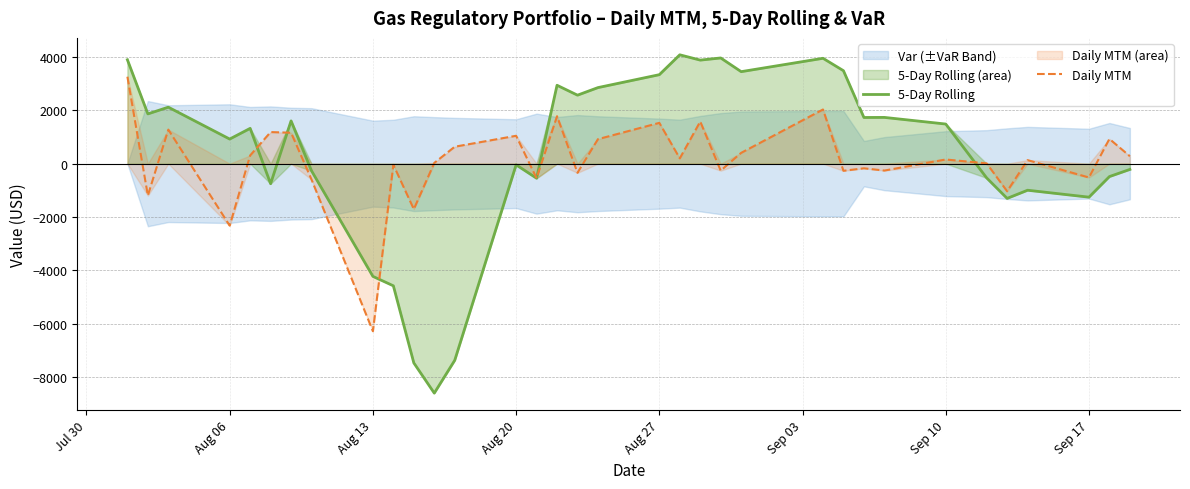

The value of 5-Day Rolling at Aug 06 is 922.0. True or false?

True